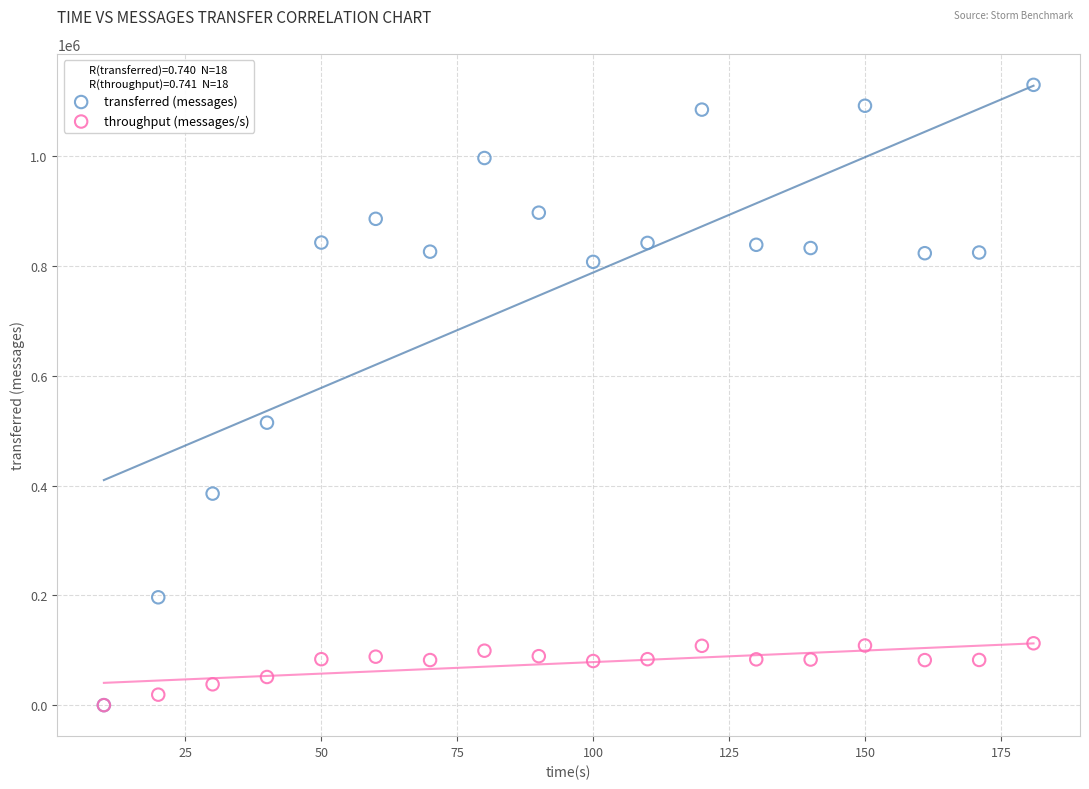

Across all series, what Y value is closest to 565080?

514680